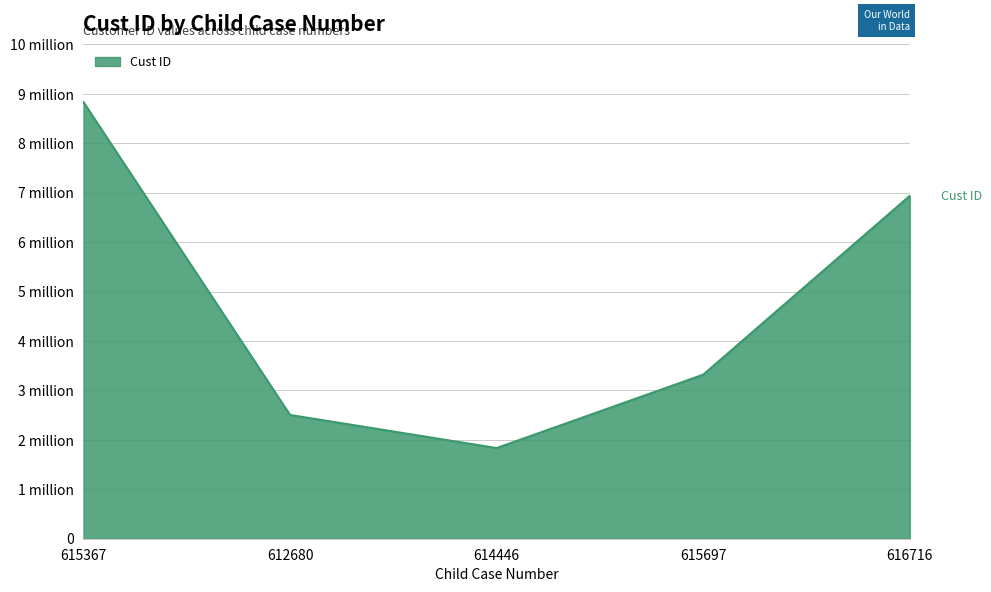

What is the average value?

4684766